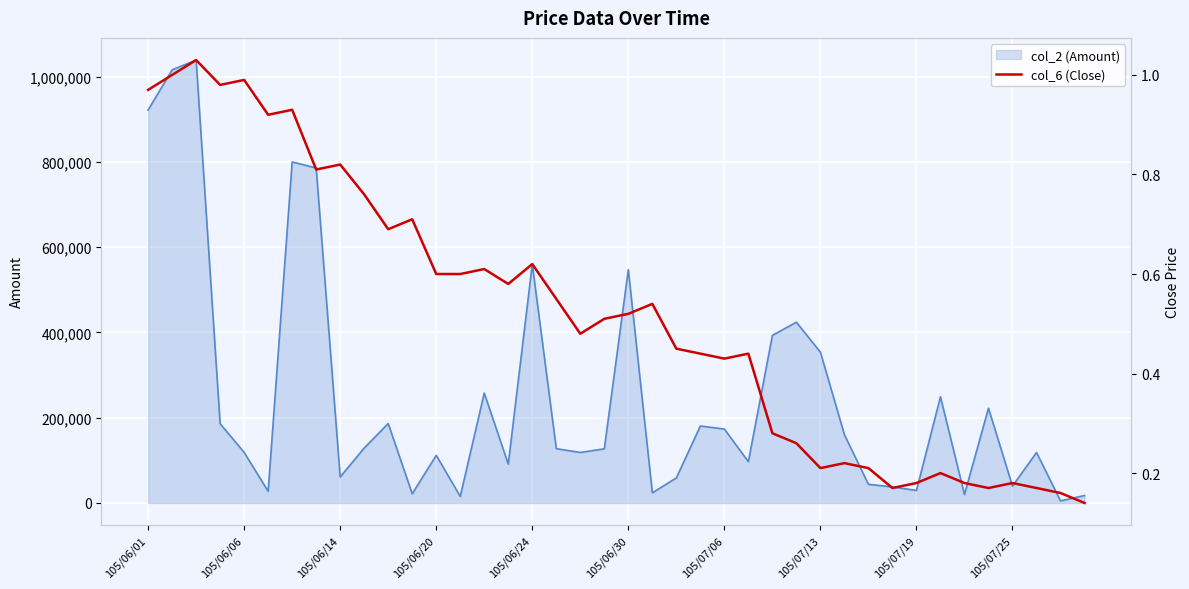

At how many categories does at least one series exceed 117263?

24